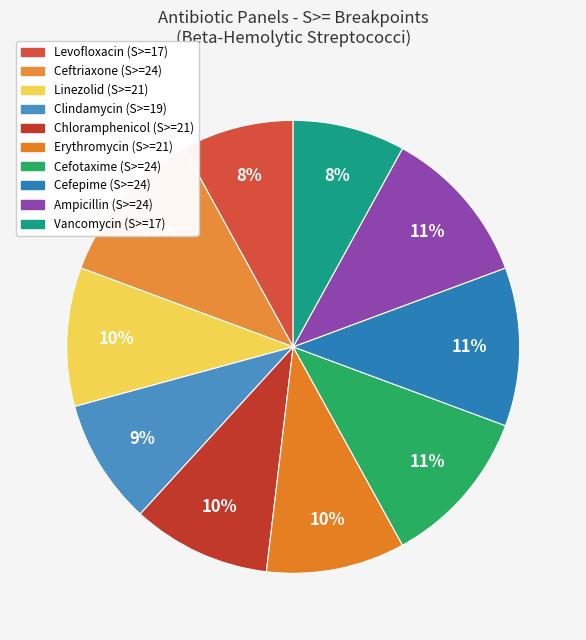

To the nearest percent, what is the difference between the largest and smallest slice percentages?

3%